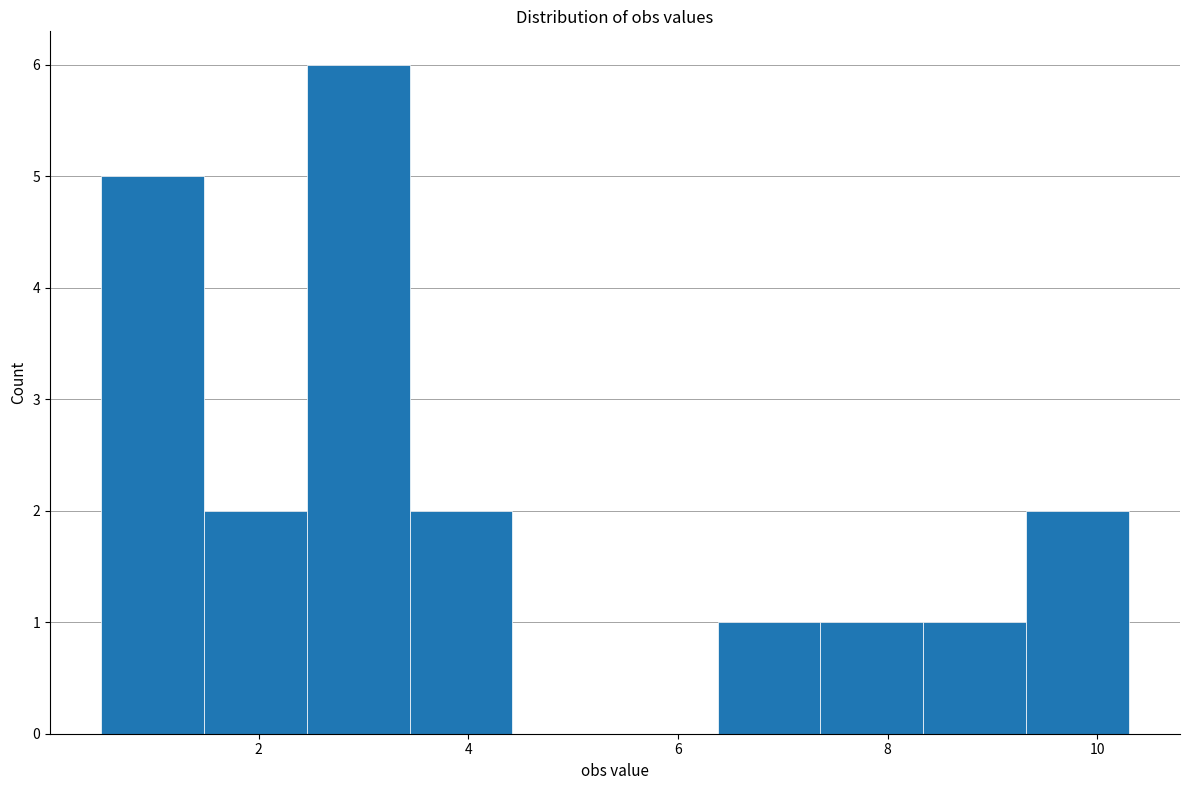

Which range on the x-axis has the tallest bar?

2.46 to 3.44